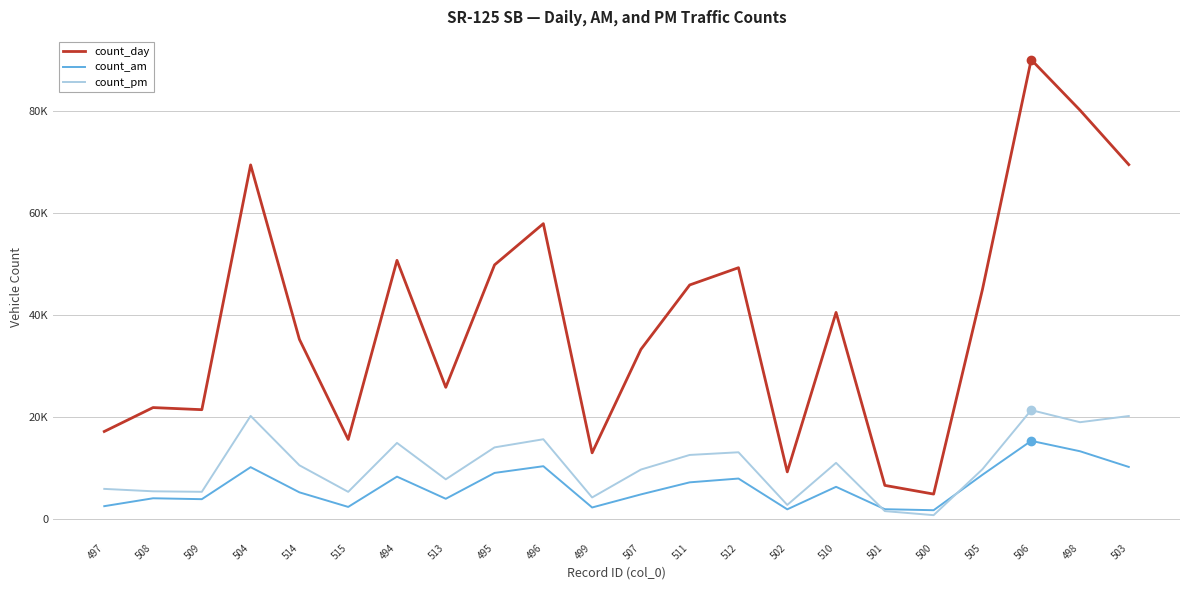

Is this an area chart (filled region under the line)?

No